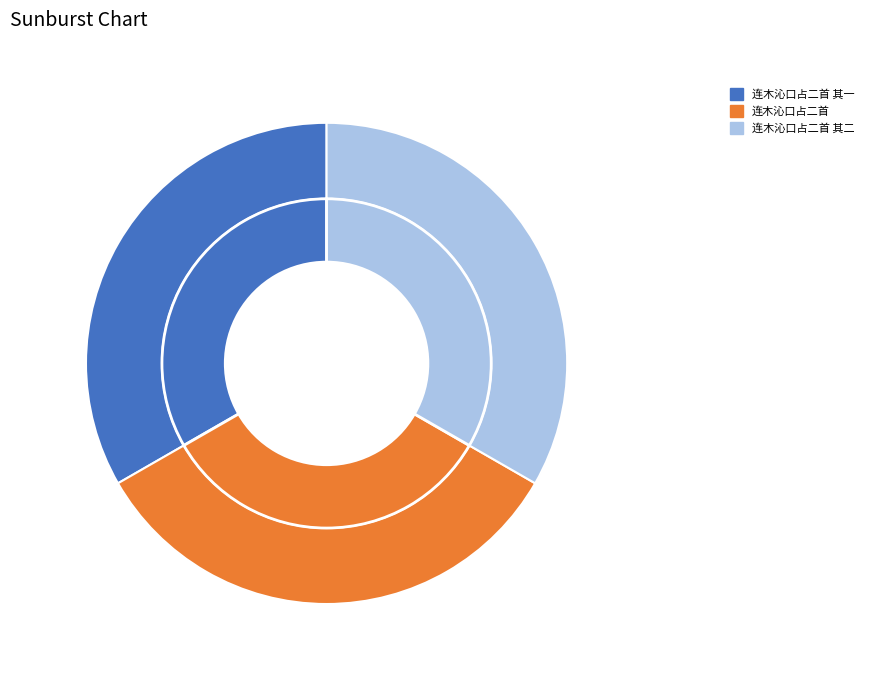

To the nearest percent, what portion does 连木沁口占二首 represent?

33%